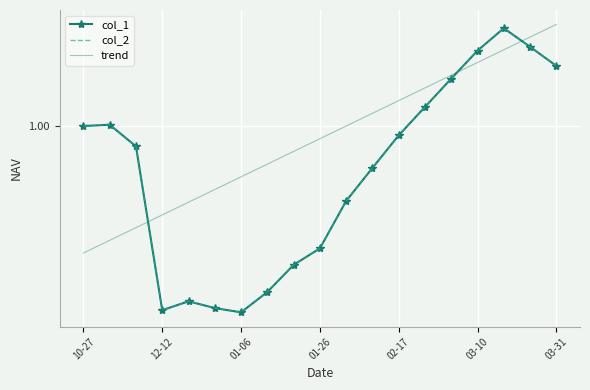

Which series ends up on top after the final intersection of col_1 and trend?

trend